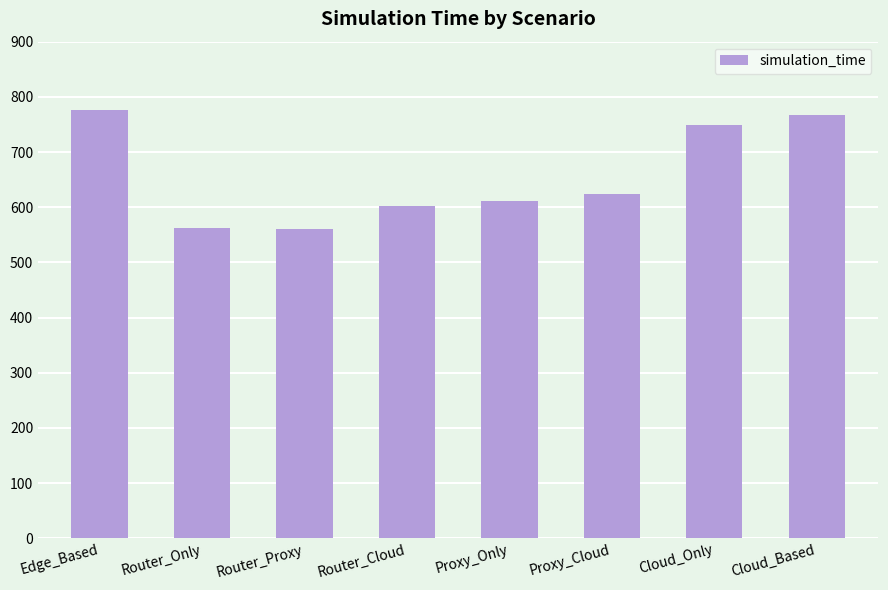

How many values are below 624?

4